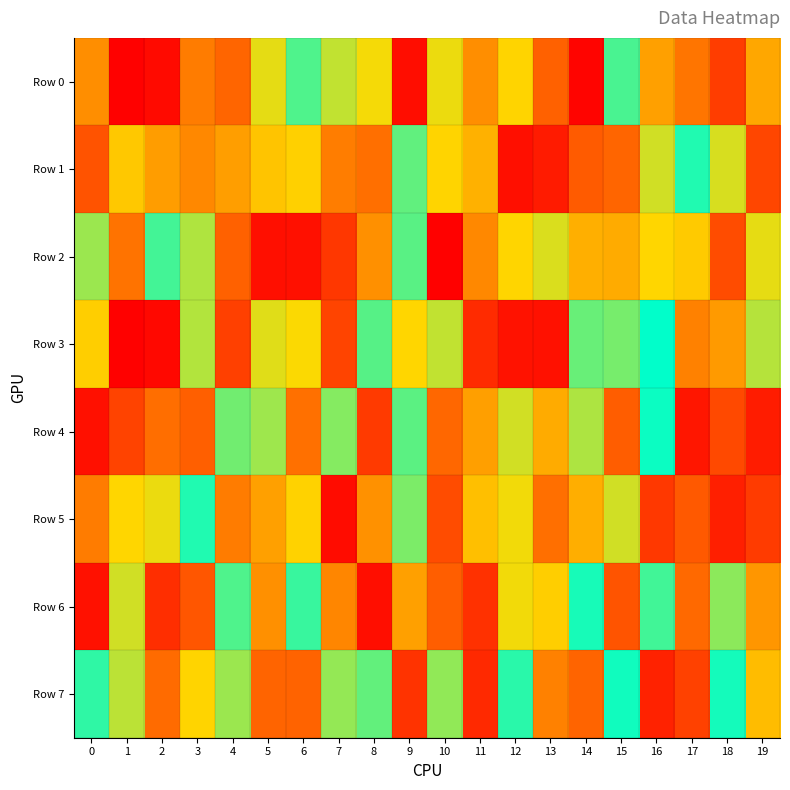

Which series has the widest spread of values?

Row 3